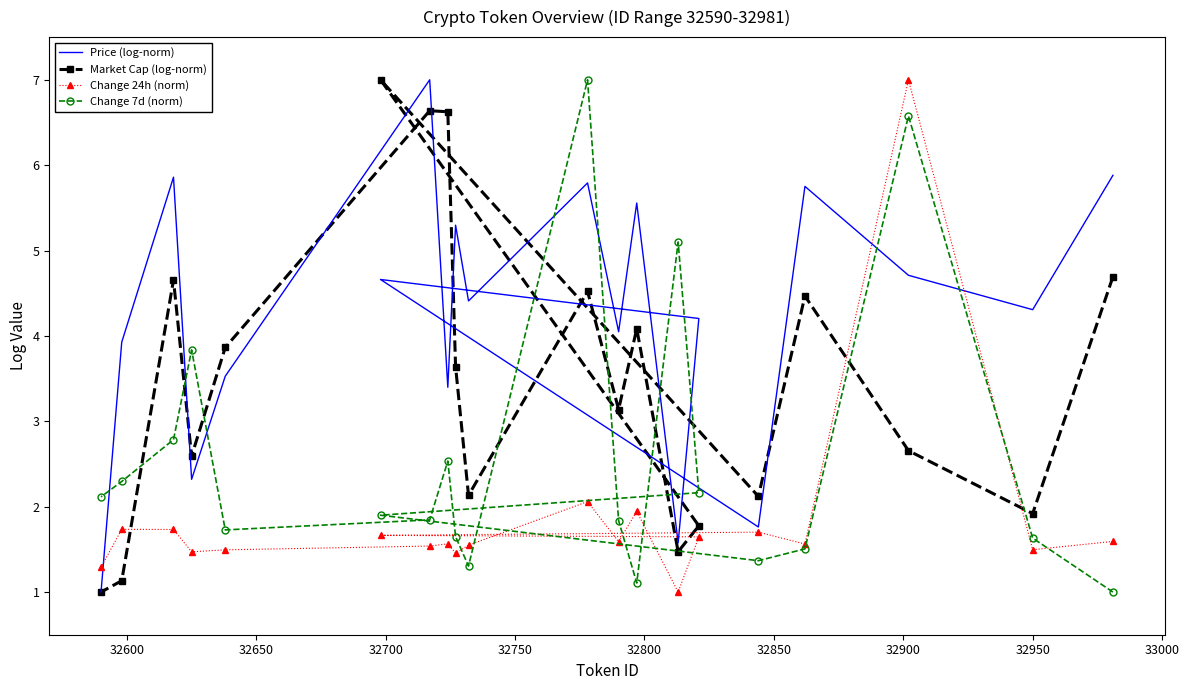

True or false: Change 7d (norm) has more than 0 interior local peaks.

True